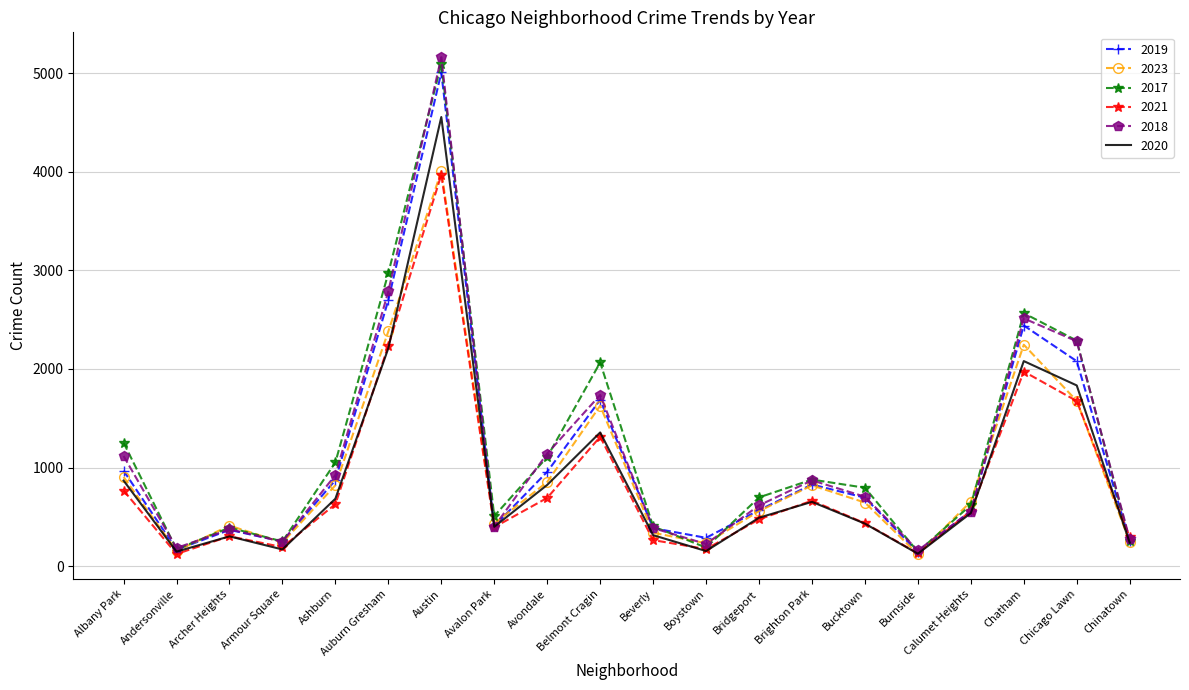

What is the spread (max minus min) of values at Brighton Park?

226